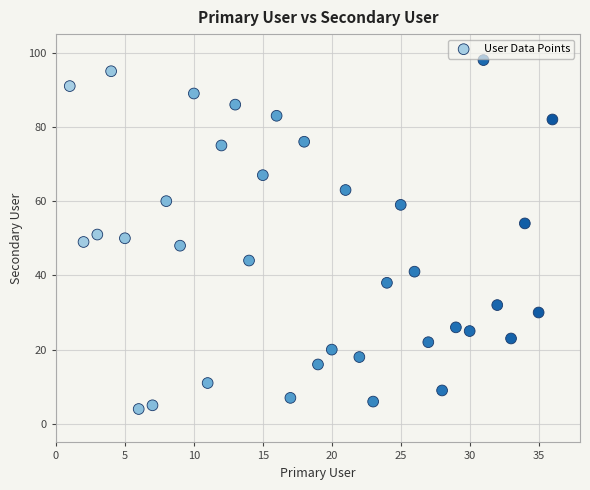

What is the range of Y values (max minus min)?

94